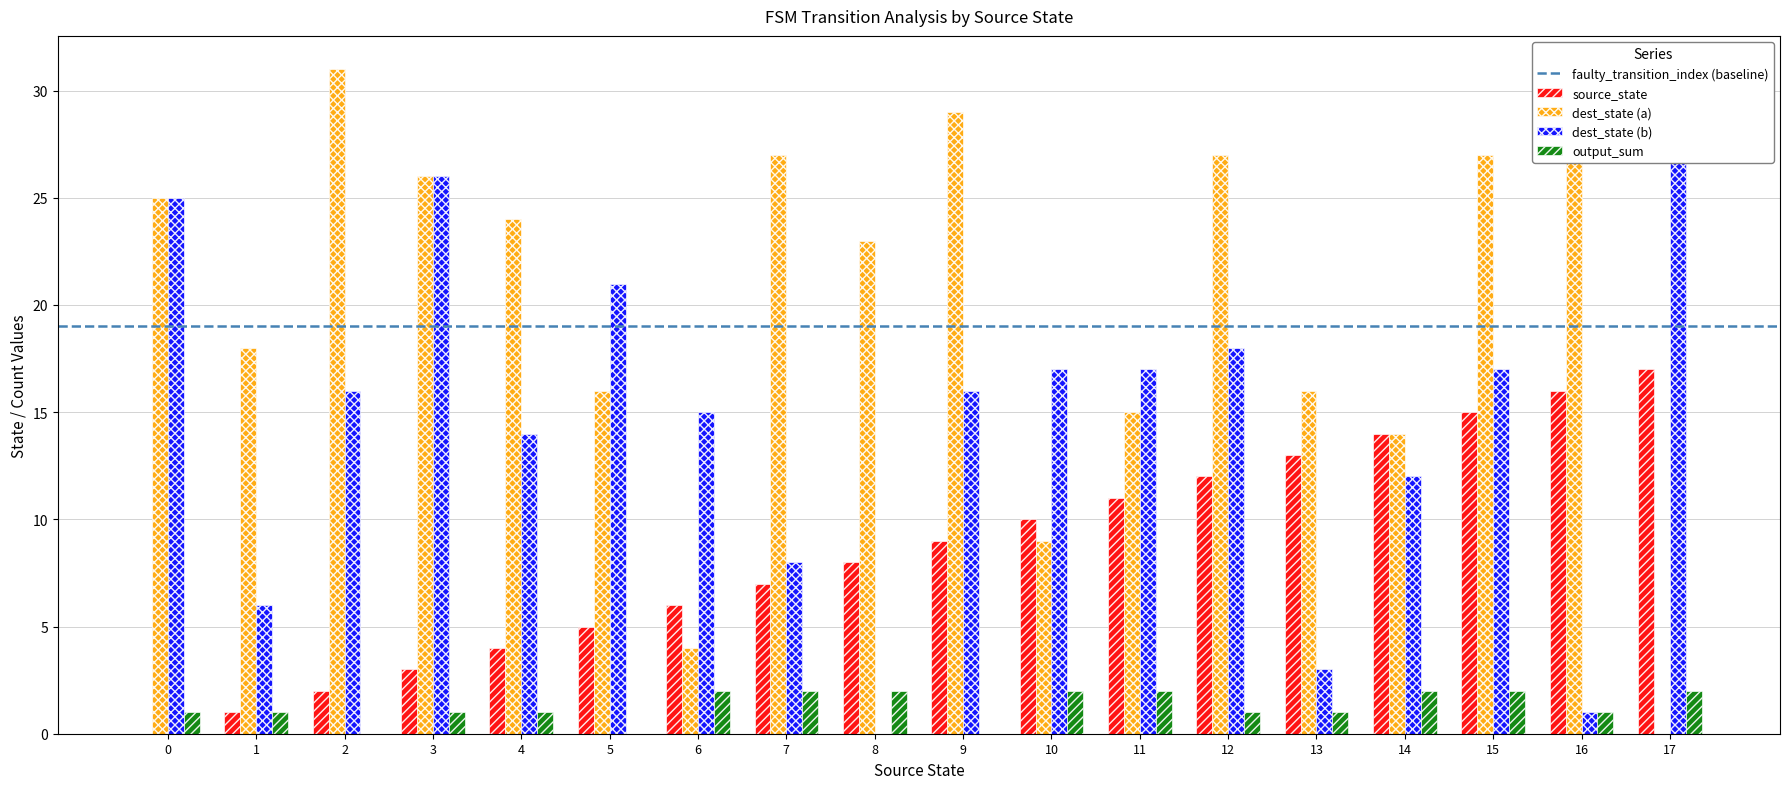

What is the value of the destination_state bar at the 4th from the left?

26